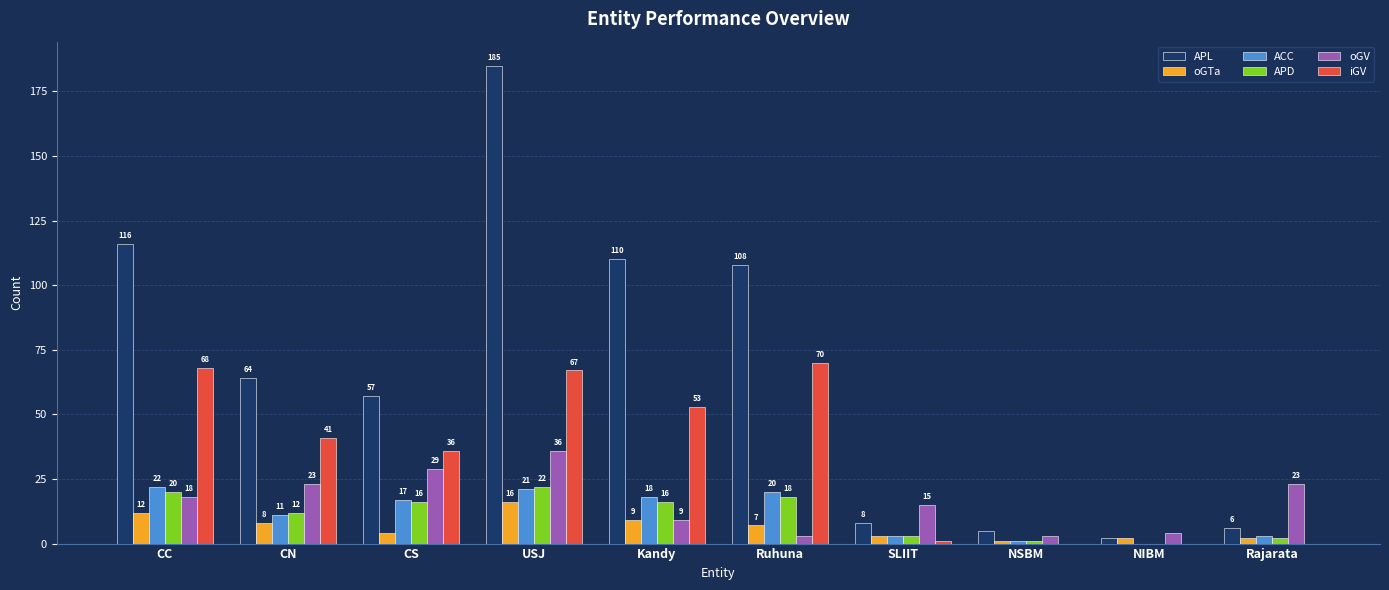

What is the sum of all iGV values?

336